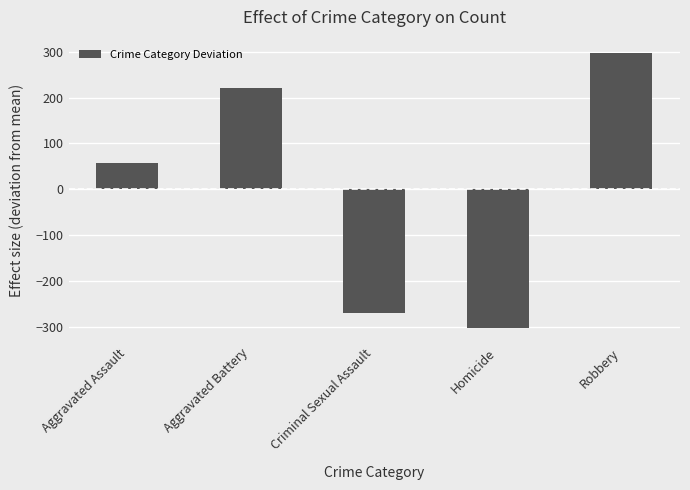

Approximately how many times larger is the value at Aggravated Battery compared to Aggravated Assault?

3.8